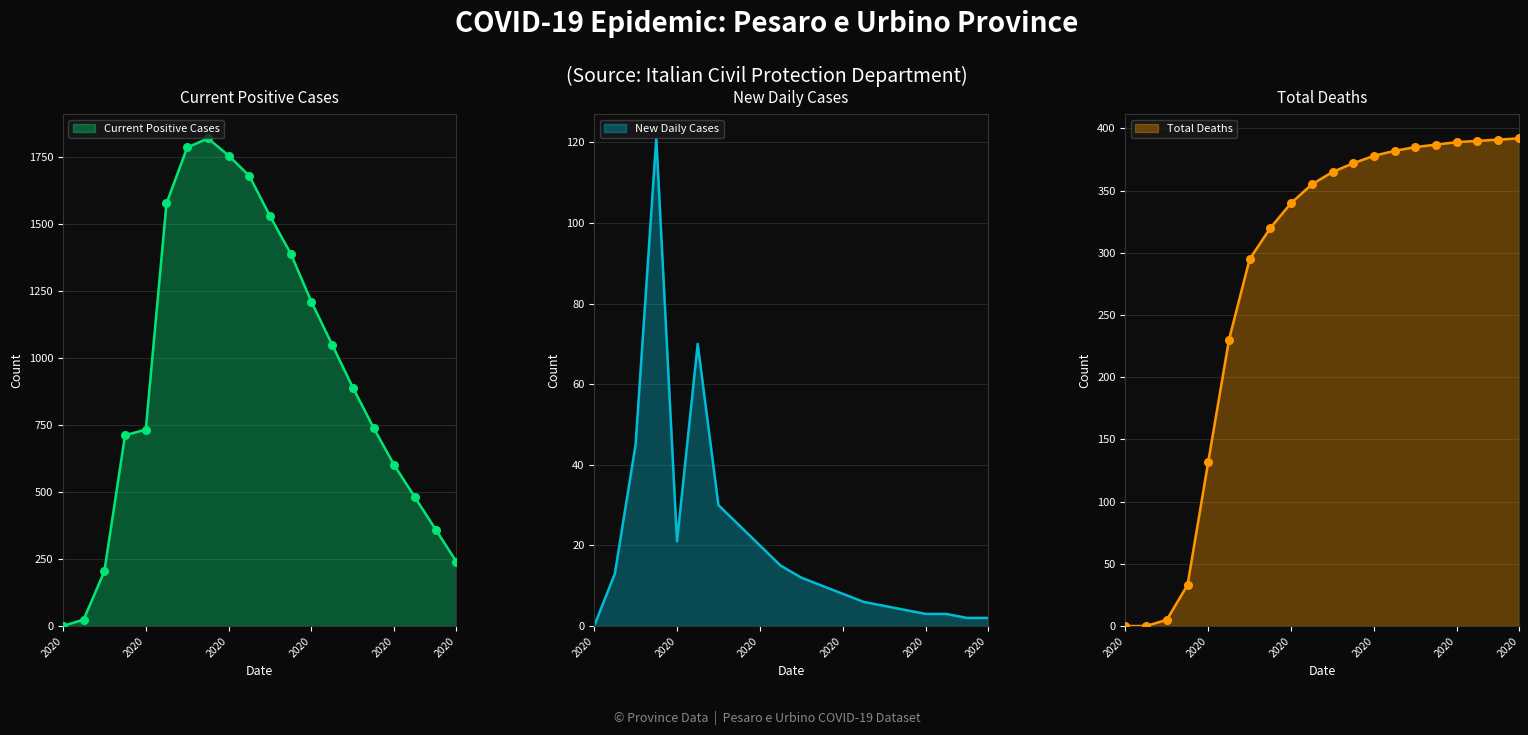

Which series has the widest spread of Y values?

Curr_pos_cases